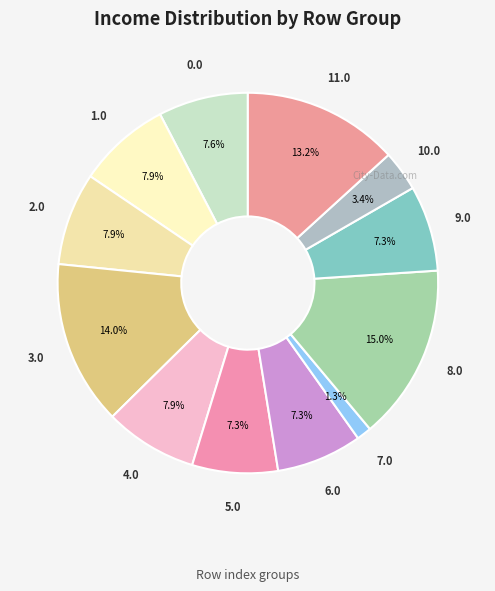

Between 8.0 and 7.0, which is larger?

8.0